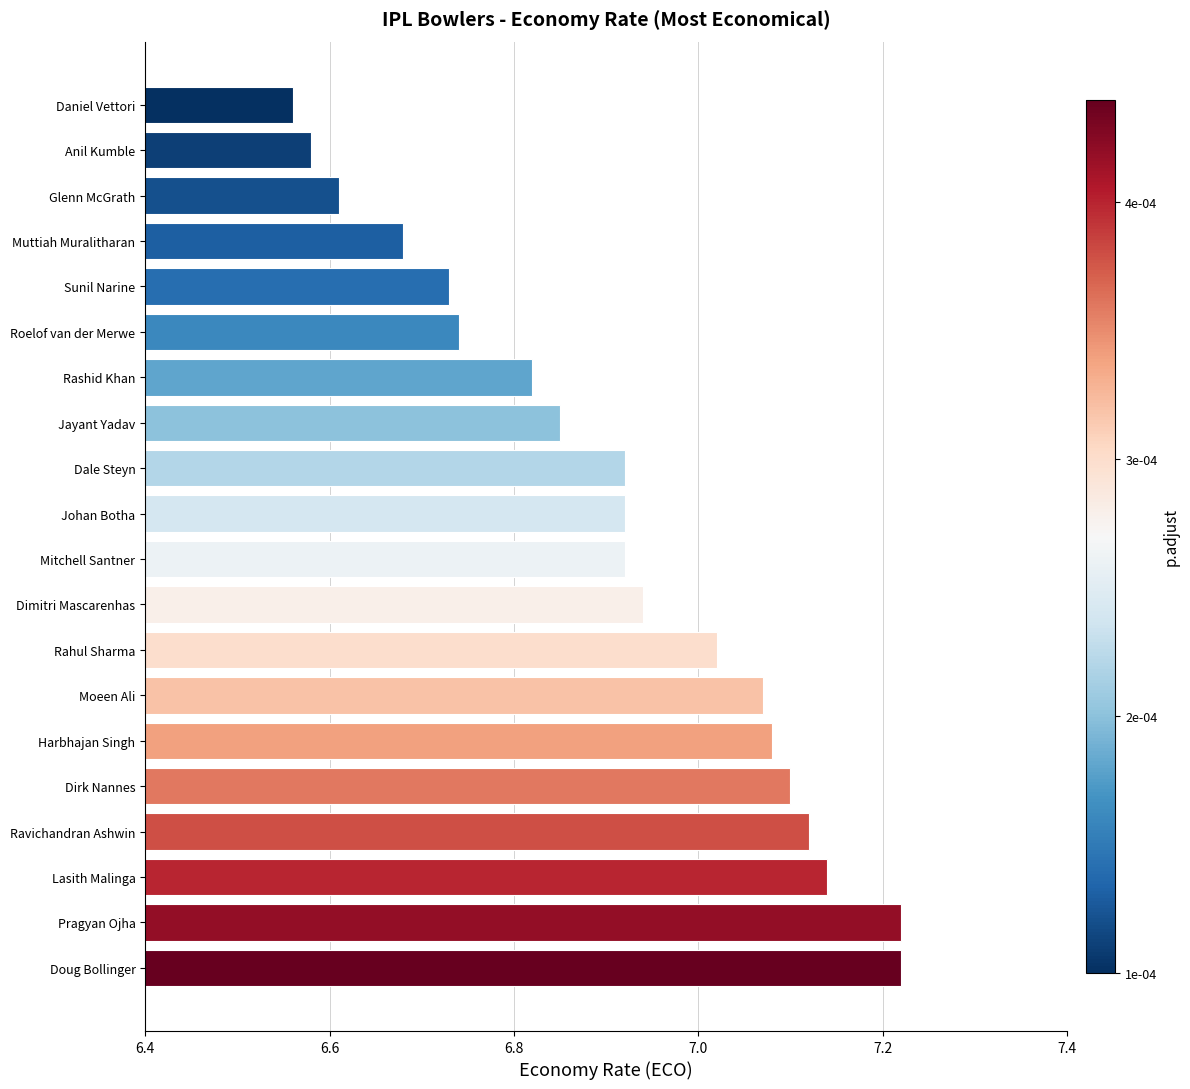

At which label is the value closest to 6?

Daniel Vettori